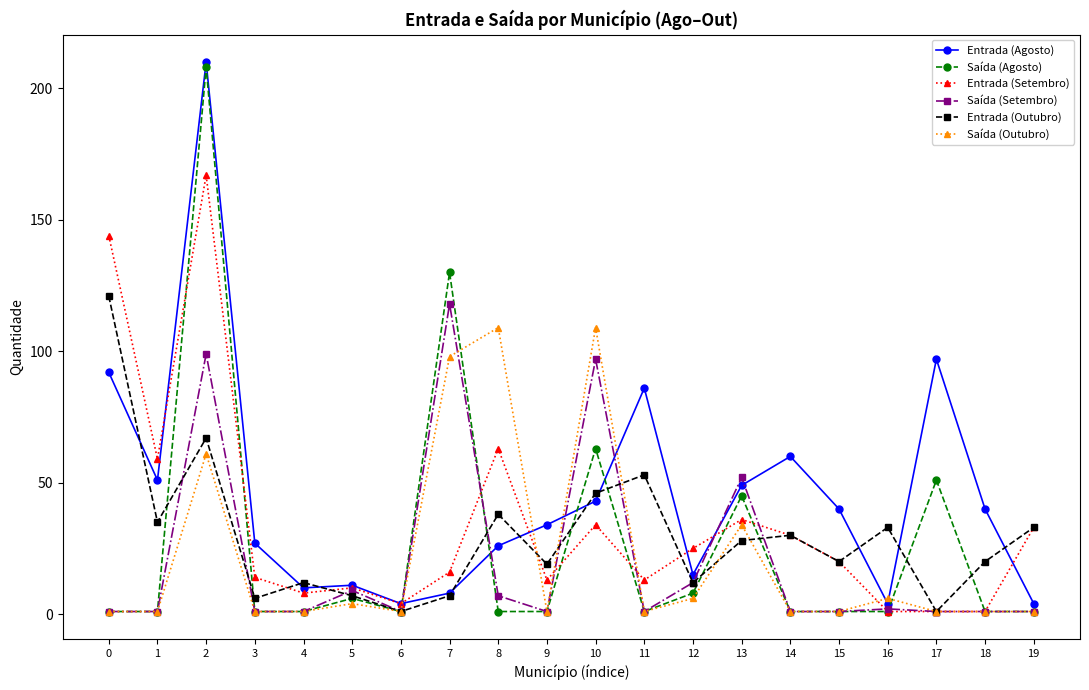

How many lines are shown in the chart?

6